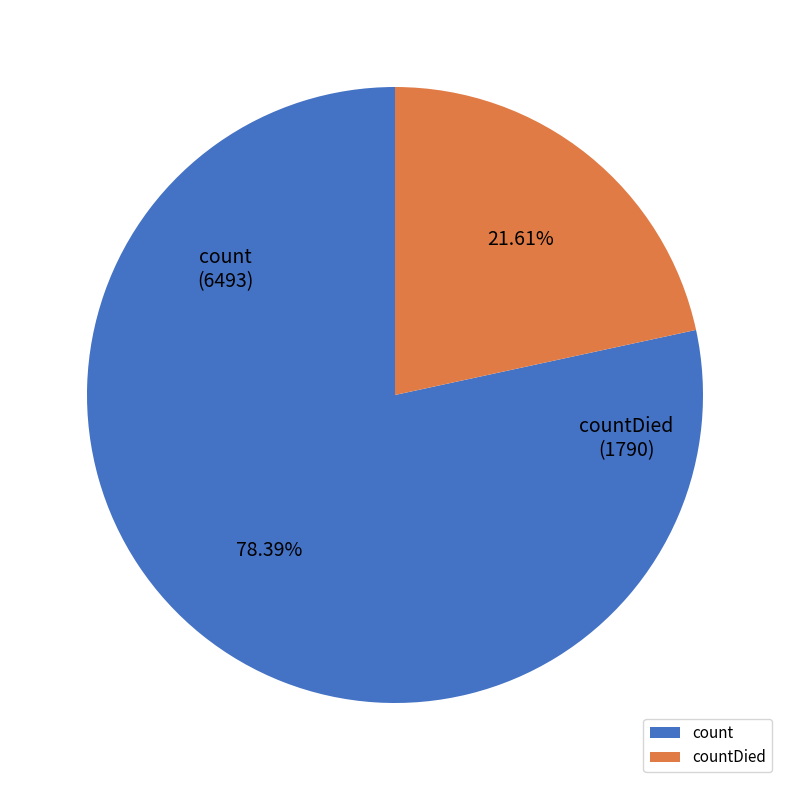

Which slice is the smallest?

countDied